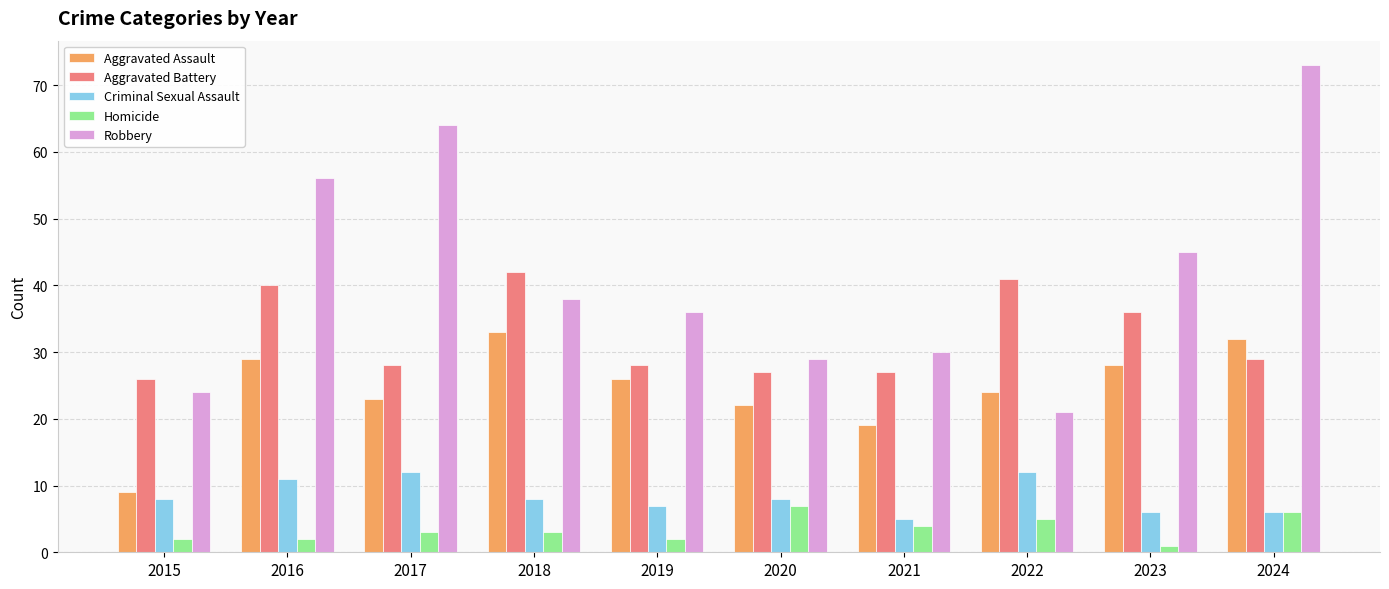

Which category has the lowest value across all series?

2023